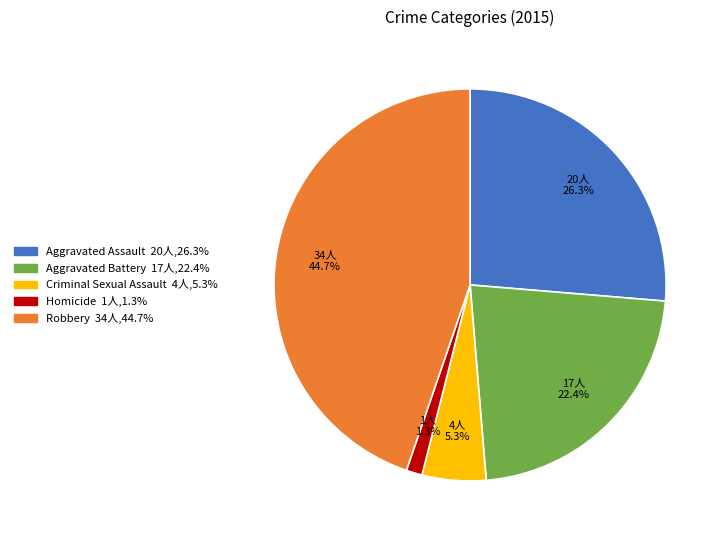

Rank the categories by value from highest to lowest.

Robbery, Aggravated Assault, Aggravated Battery, Criminal Sexual Assault, Homicide